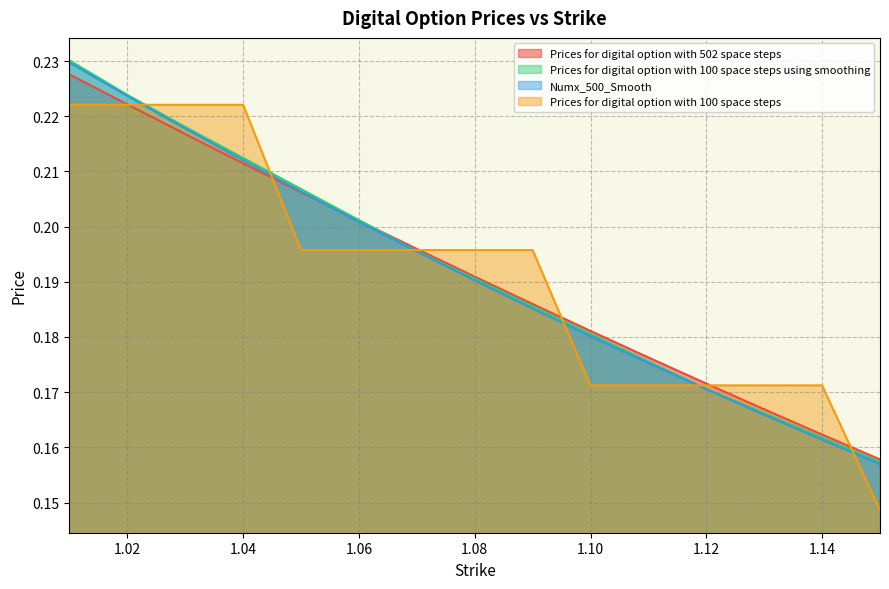

Read the Prices for digital option with 502 space steps value at 1.12.

0.2